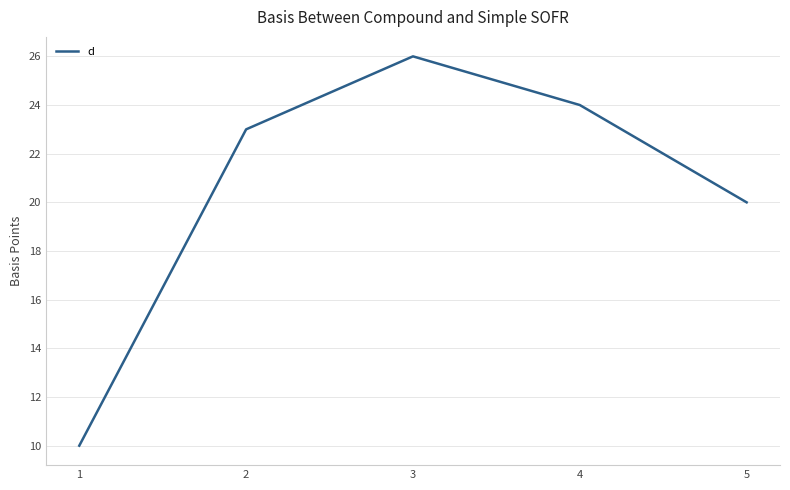

Is it true that the value at 2 is 23?

True